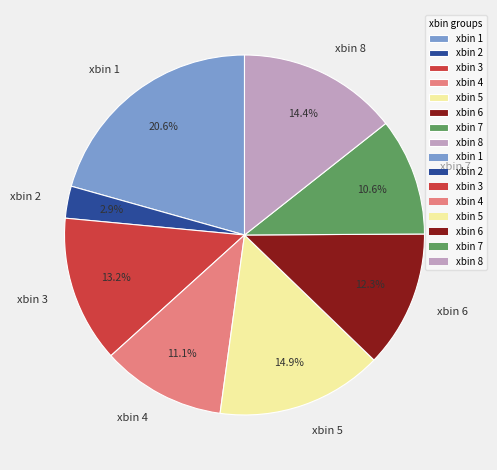

Combined, what portion of the pie is xbin 2 and xbin 1?

23.5%